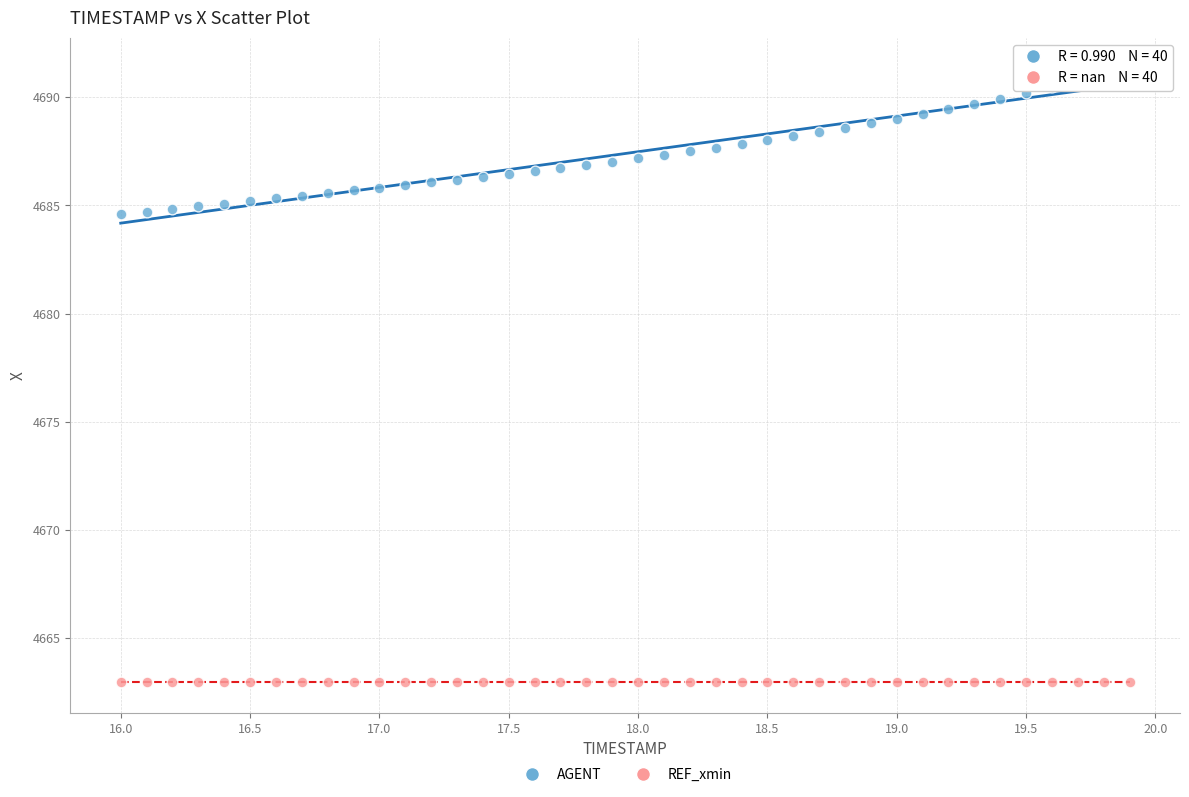

Which series contains the highest Y value?

AGENT